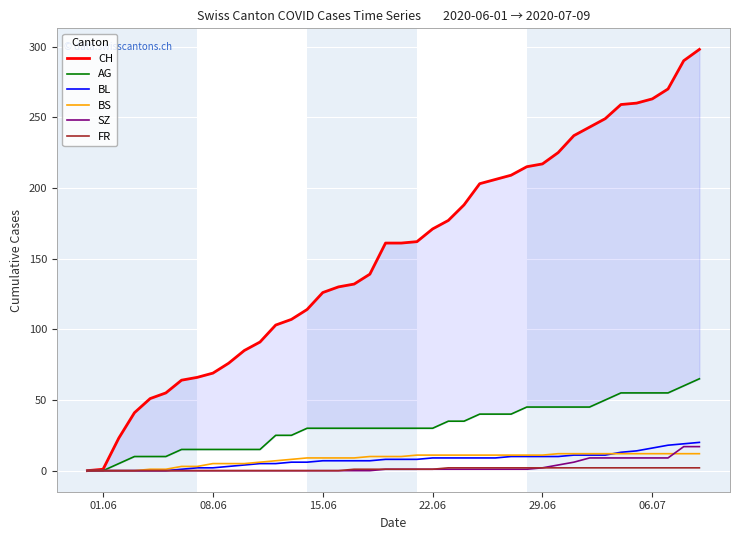

True or false: AG has more than 1 points higher than both neighbors.

False